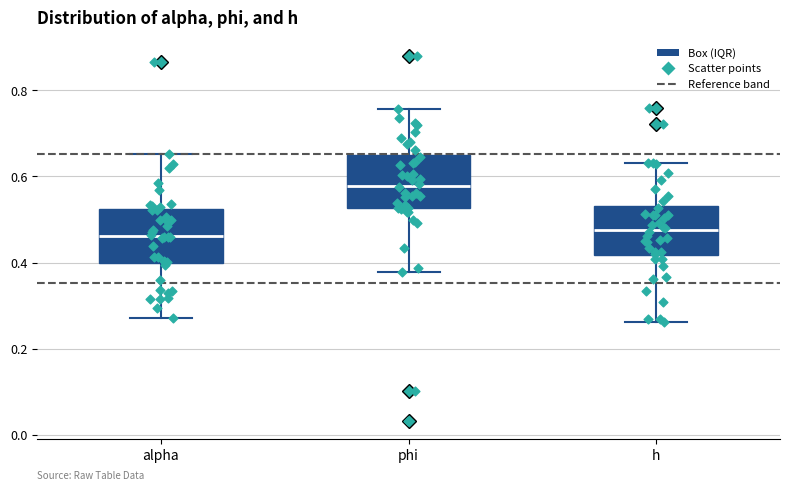

Where does the median line of the box for phi sit on the y-axis? The values are not printed on the chart, so give them approximately, as read against the axis.

0.58